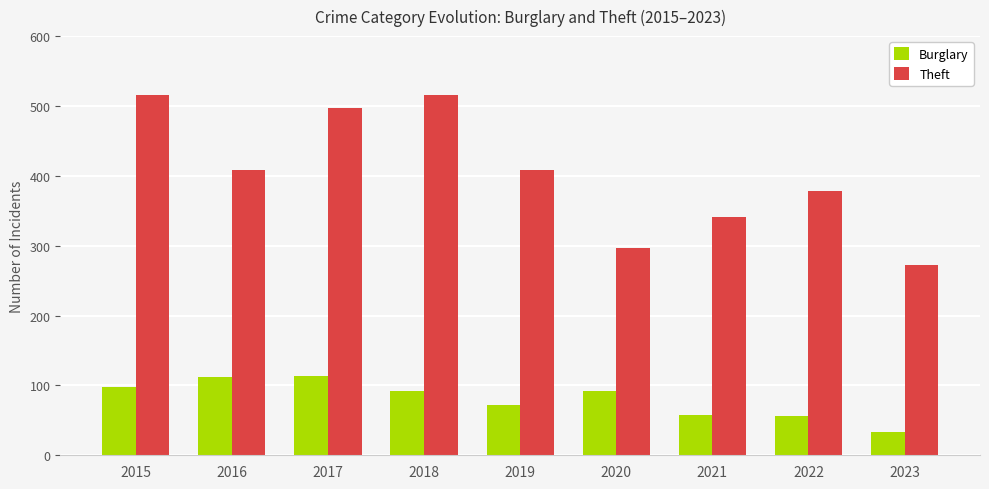

What is the lowest value of the Burglary series?

34